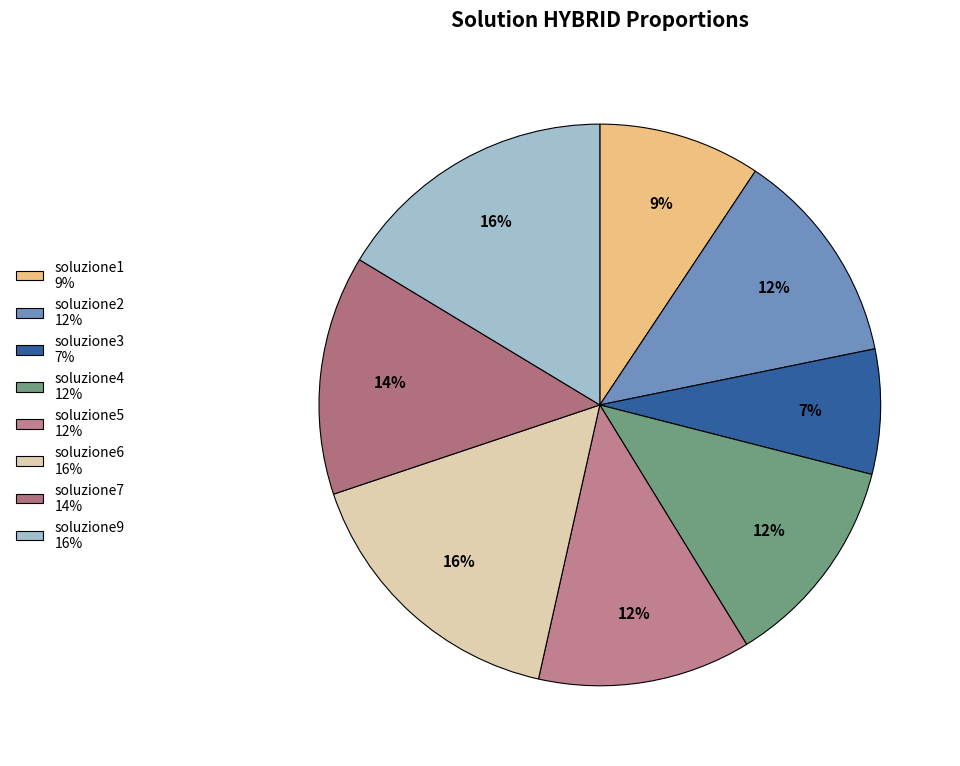

Is it true that soluzione4 is 4% of the pie?

False